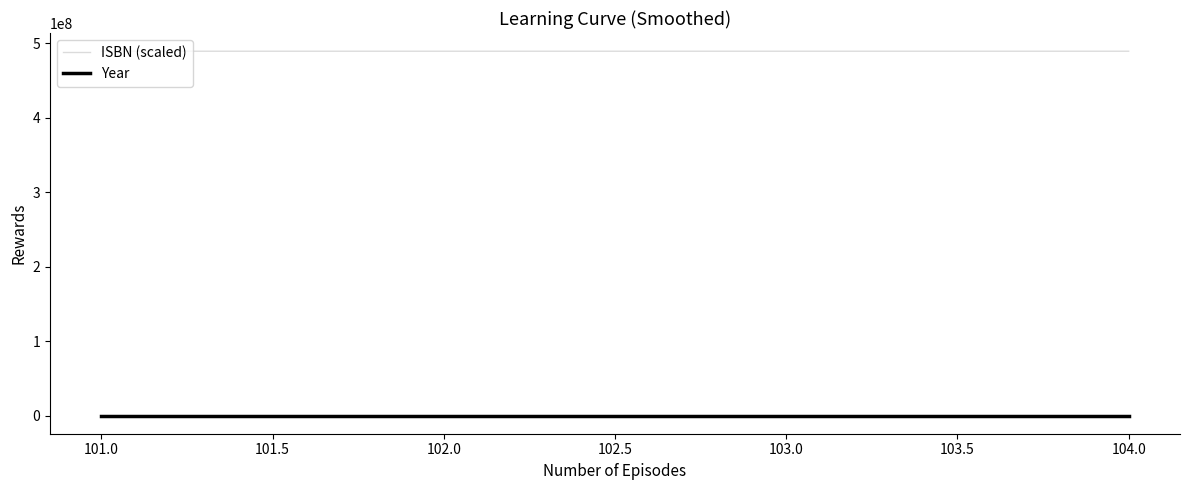

The value of ISBN (scaled) at 101.0 is 172293456.7. True or false?

False